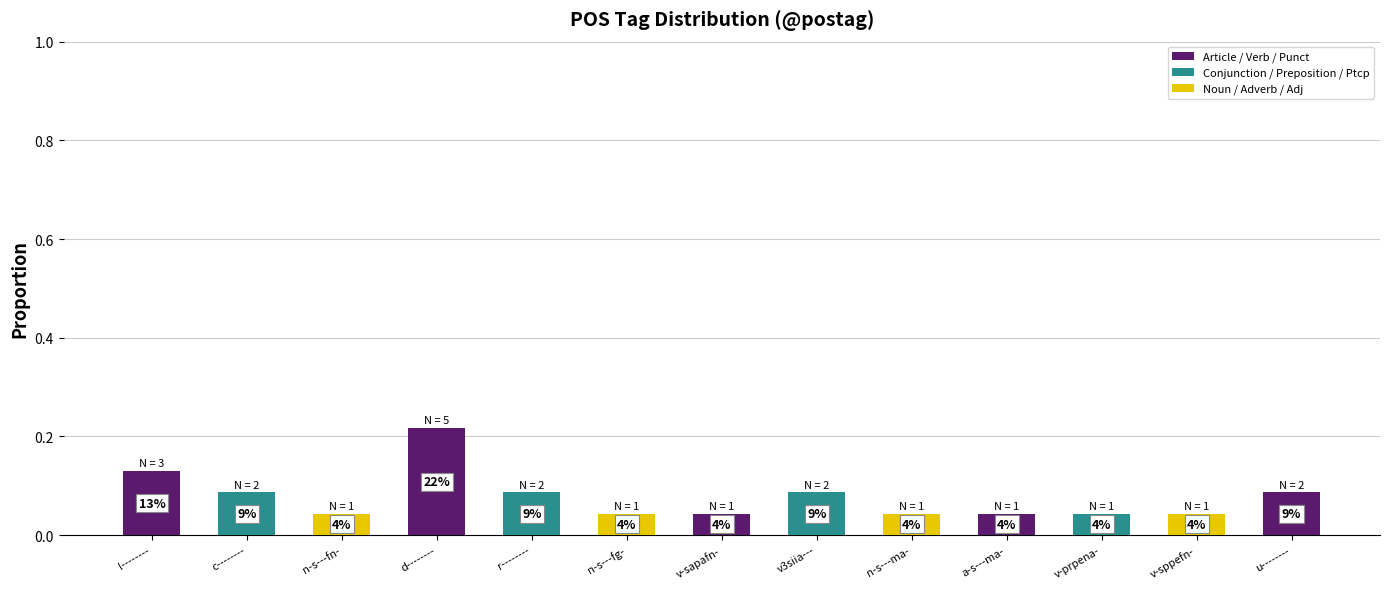

Are the bars horizontal?

No